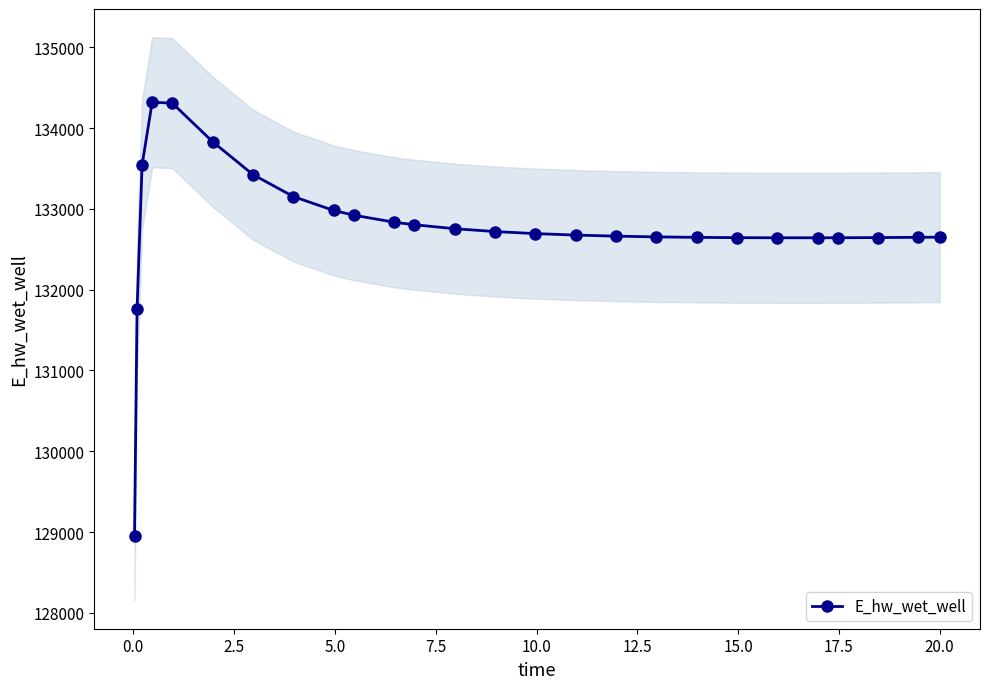

What is the value of the E_hw_wet_well point at the 1st from the left?

128956.3